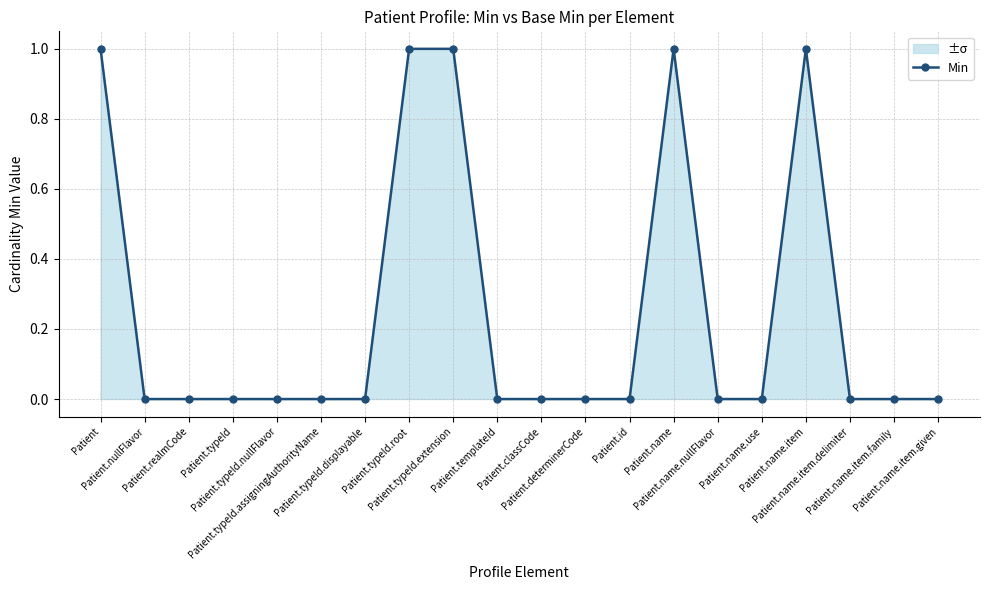

What is the difference between the second highest and minimum values?

1